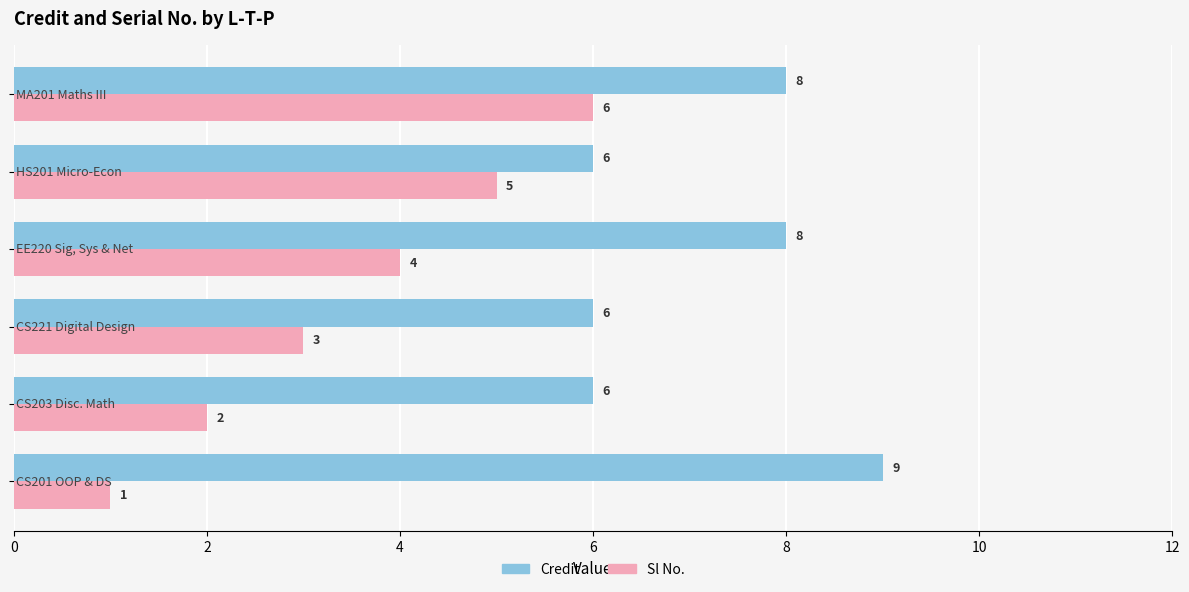

What is the minimum value for Credit?

6